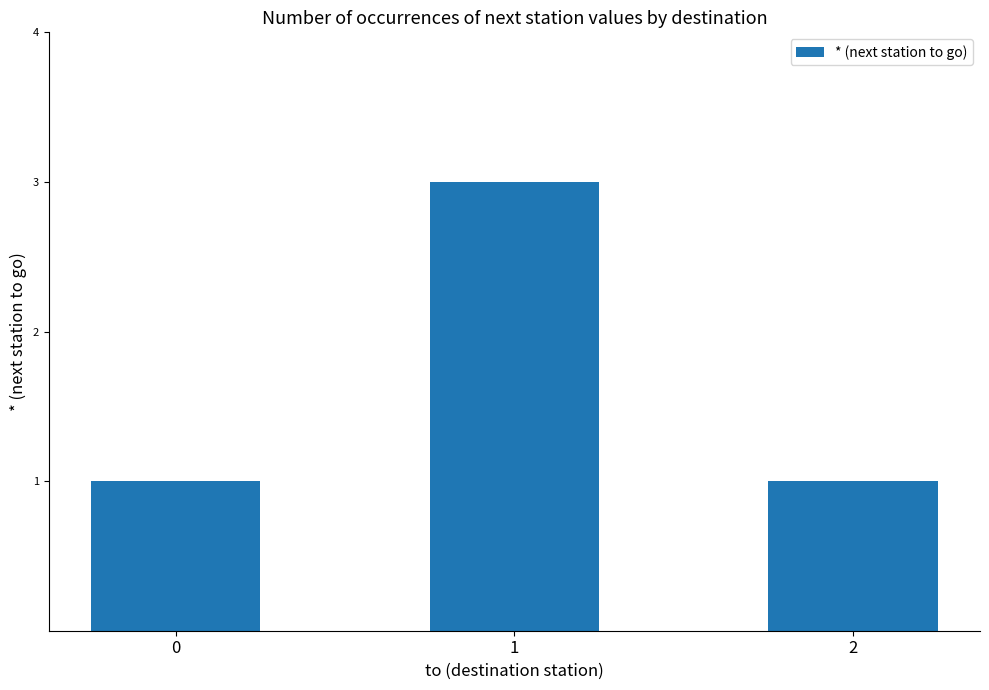

Read the value at 1.

3